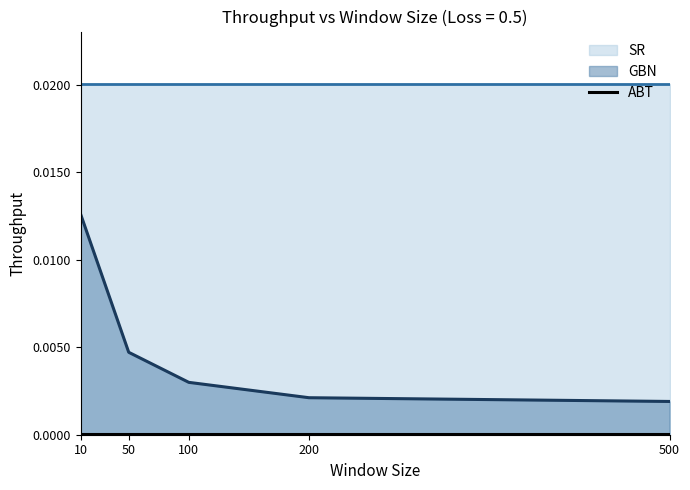

The ABT series shows 0.0 at 50. True or false?

False